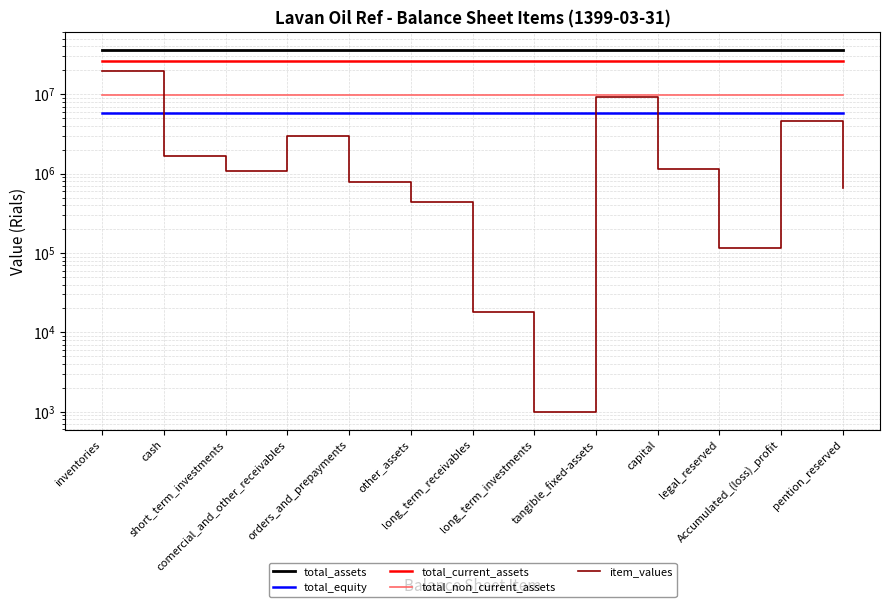

How many distinct data groups are displayed?

5